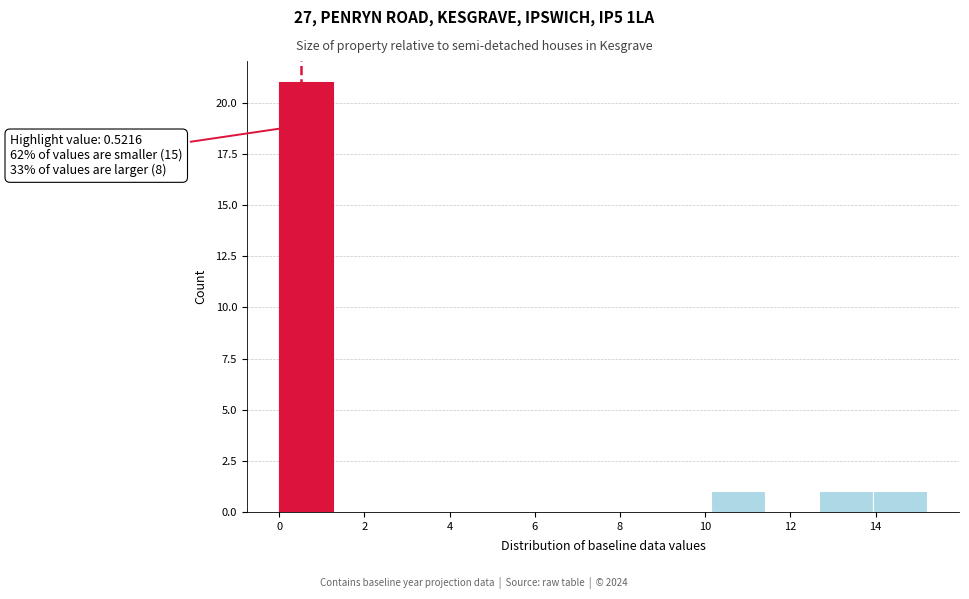

Over which range of the x-axis is the bar tallest?

0.0 to 1.2